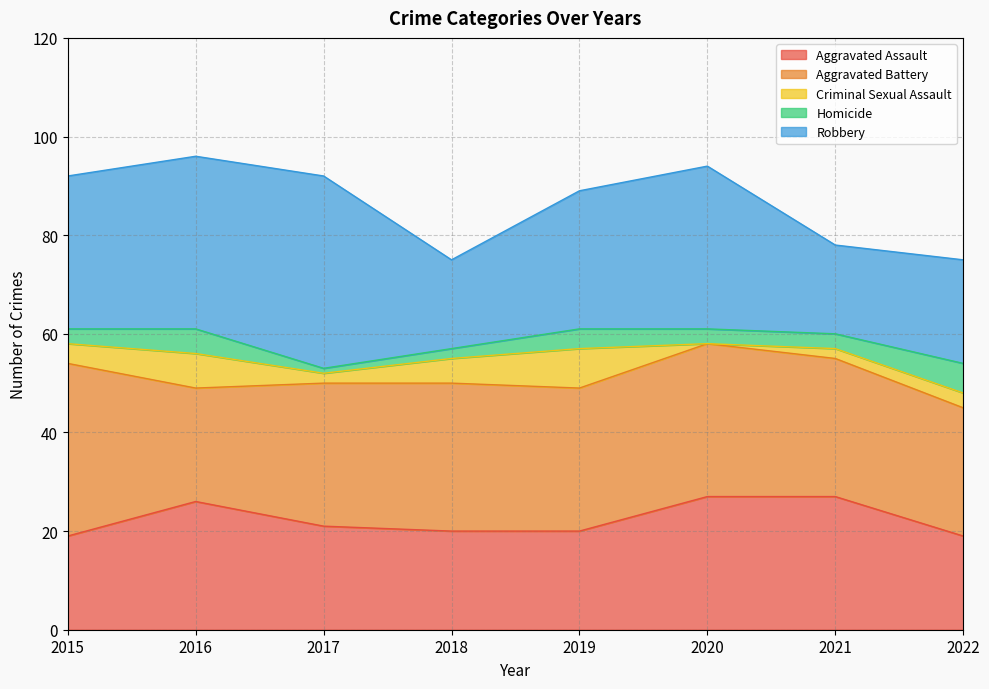

True or false: Robbery and Aggravated Assault intersect in this chart.

True